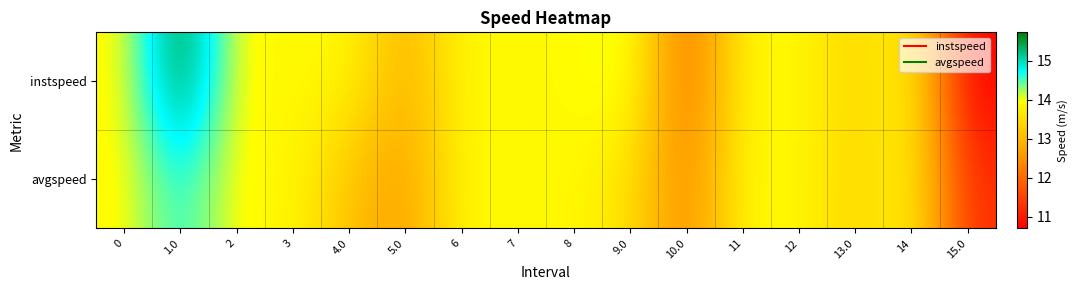

Reading left to right, extract all data points from this chart.

instspeed: 0=13.9	1.0=15.7	2=13.9	3=13.9	4.0=13.9	5.0=12.8	6=13.9	7=13.9	8=13.9	9.0=14.2	10.0=11.9	11=13.9	12=13.9	13.0=13.4	14=13.9	15.0=10.7
avgspeed: 0=13.9	1.0=14.7	2=13.9	3=13.9	4.0=13.1	5.0=12.6	6=13.9	7=13.9	8=13.9	9.0=13.5	10.0=12.3	11=13.9	12=13.9	13.0=13.3	14=13.9	15.0=11.2